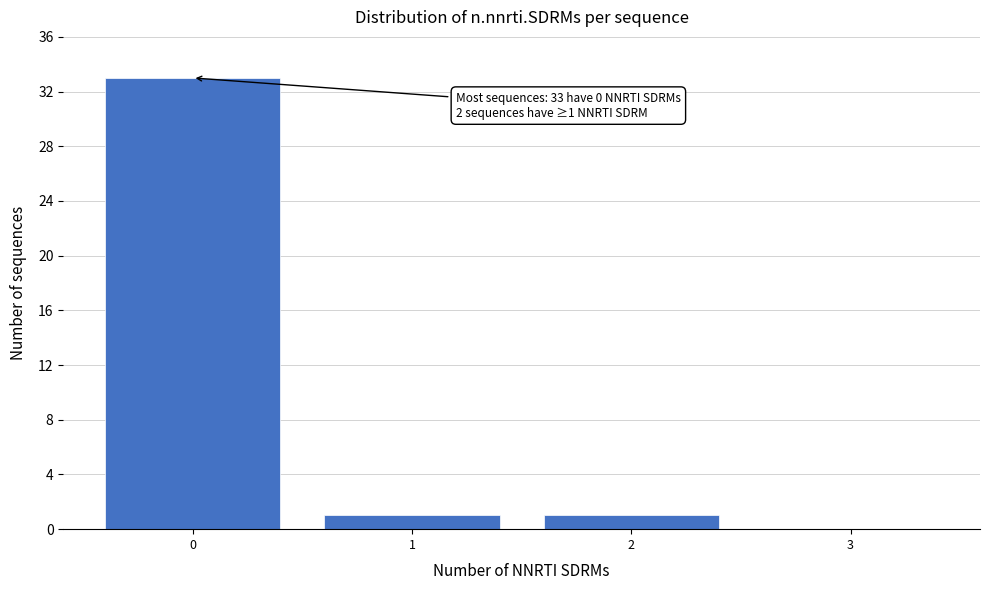

Reading left to right, what are all the values shown in this chart?

0=33	1=1	2=1	3=0